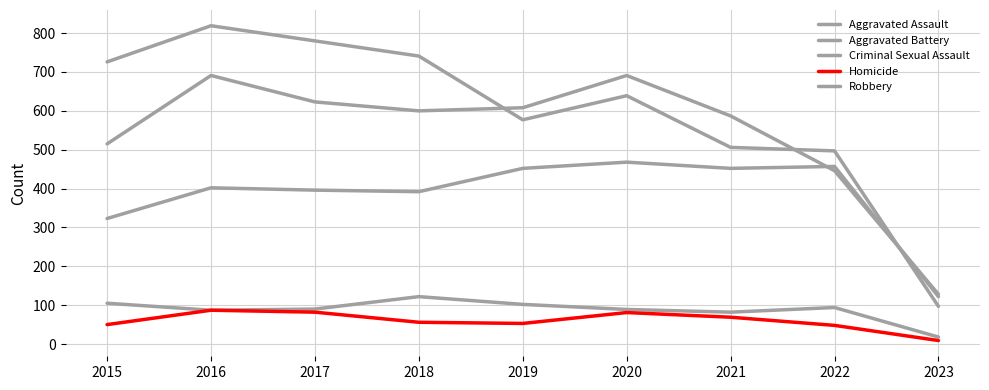

What is the lowest value of the Homicide series?

9